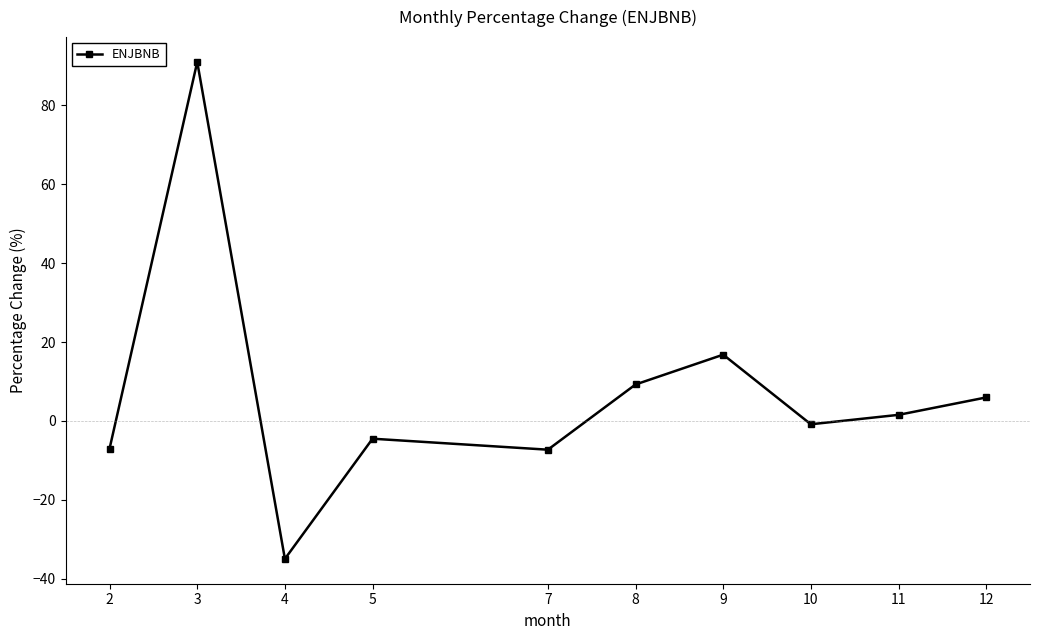

What is the smallest value displayed?

-35.0